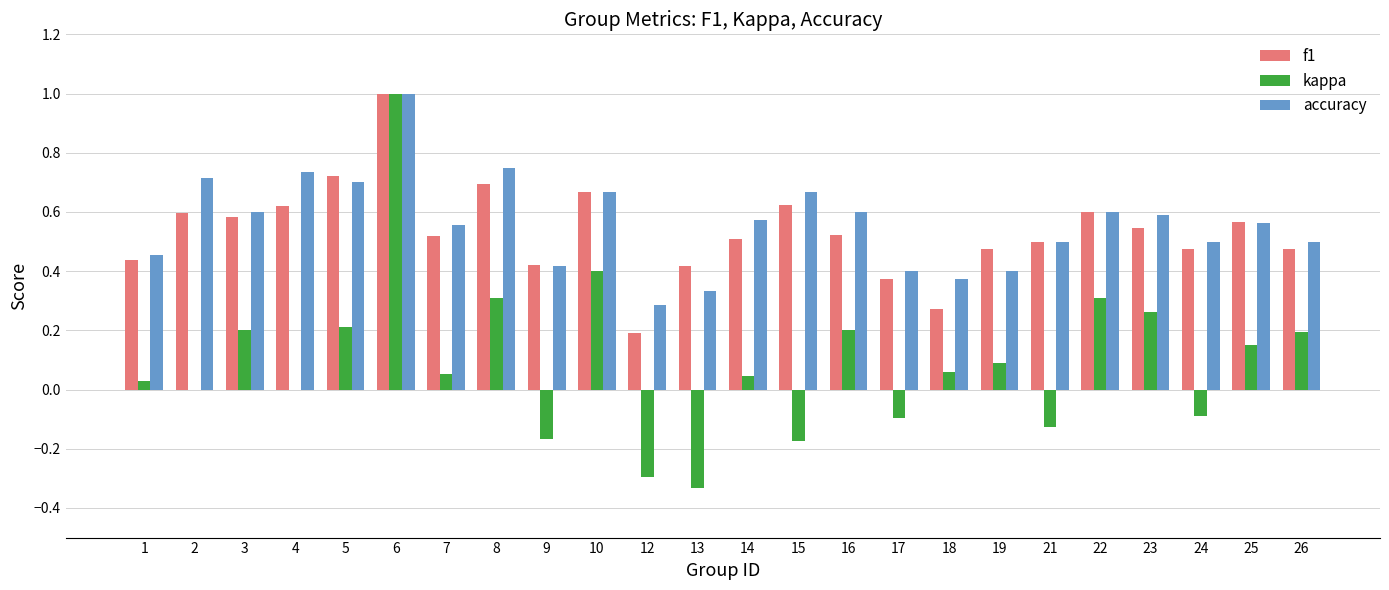

The kappa series shows 0.0 at 14. True or false?

True